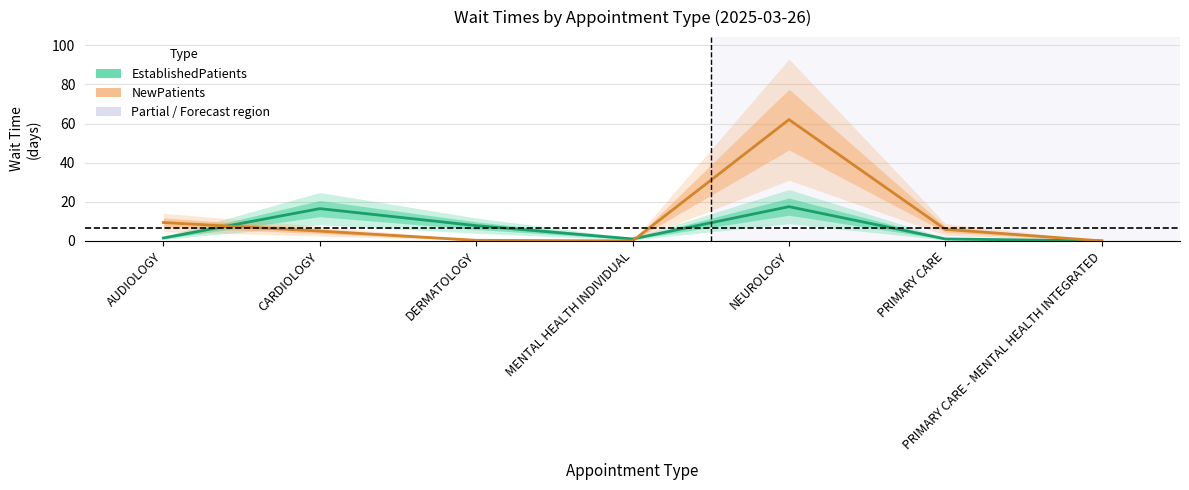

Which category has the lowest value in the NewPatients series?

MENTAL HEALTH INDIVIDUAL